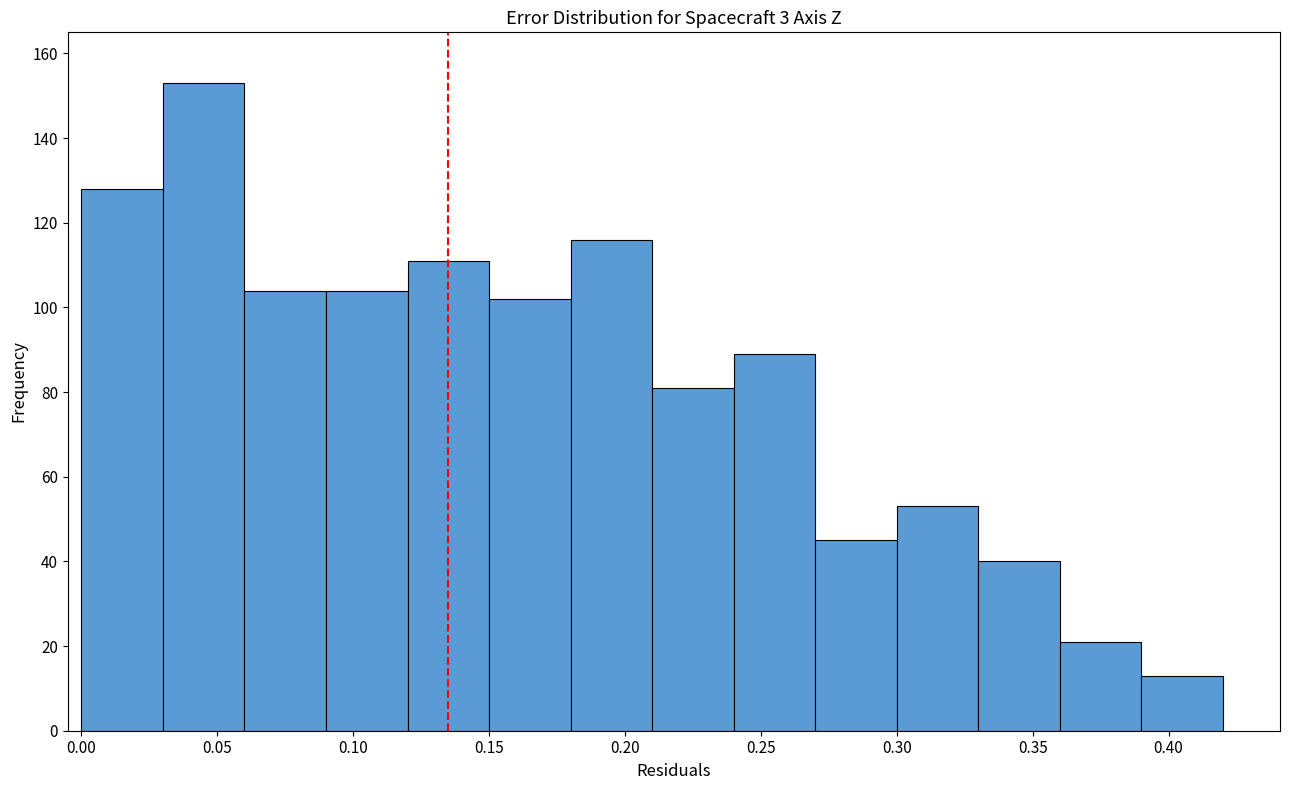

Reading left to right, list every bar in this chart as the range it spans on the x-axis followed by its height. The values are not printed on the chart, so give them approximately, as read against the axis.

0.00 to 0.03: 128
0.03 to 0.06: 154
0.06 to 0.09: 104
0.09 to 0.12: 104
0.12 to 0.15: 112
0.15 to 0.18: 102
0.18 to 0.21: 116
0.21 to 0.24: 82
0.24 to 0.27: 90
0.27 to 0.30: 46
0.30 to 0.33: 54
0.33 to 0.36: 40
0.36 to 0.39: 22
0.39 to 0.42: 14